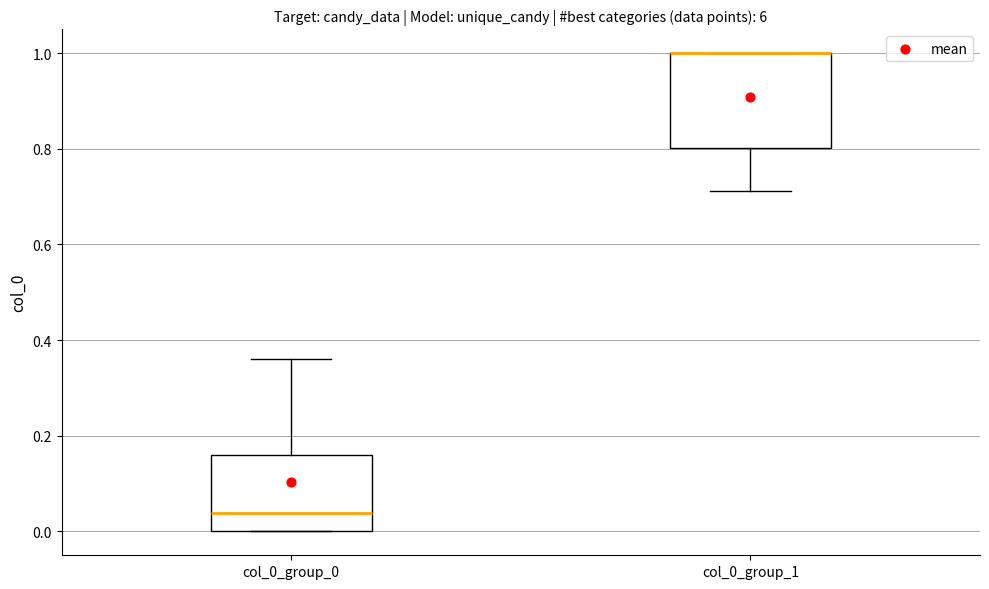

Reading left to right, read every box against the y-axis: the position of its median line, the range the box covers, and the ends of its whiskers. The values are not printed on the chart, so give them approximately, as read against the axis.

col_0_group_0: median 0.04, box 0.00 to 0.16, whiskers 0.00 to 0.36
col_0_group_1: median 1.00 (drawn on the box's upper edge), box 0.80 to 1.00, whiskers 0.72 to 1.00